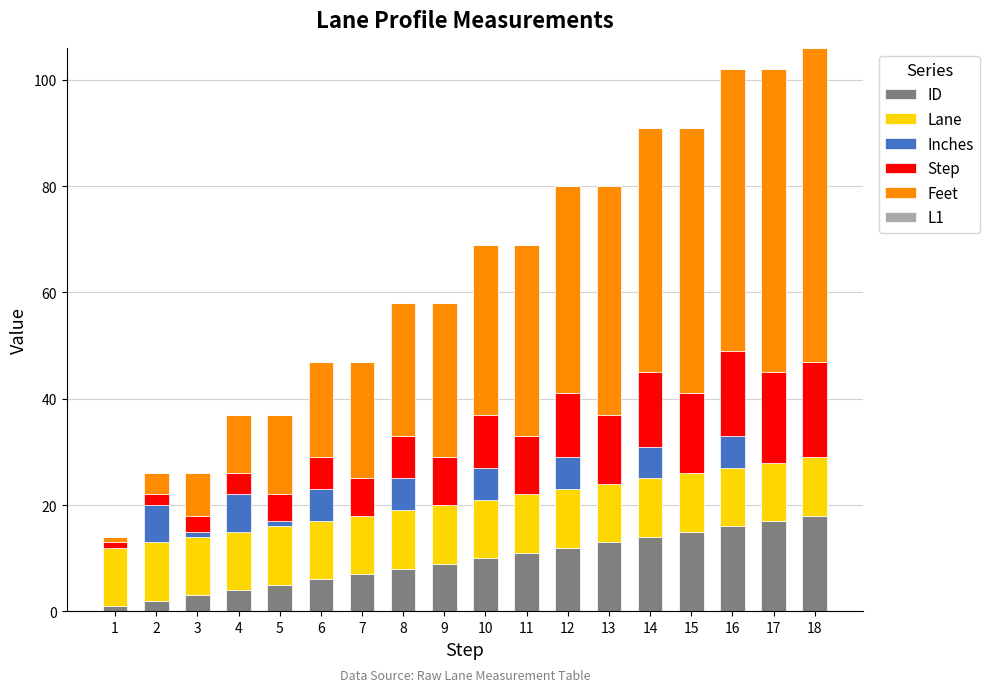

The ID series shows 9 at 9. True or false?

True